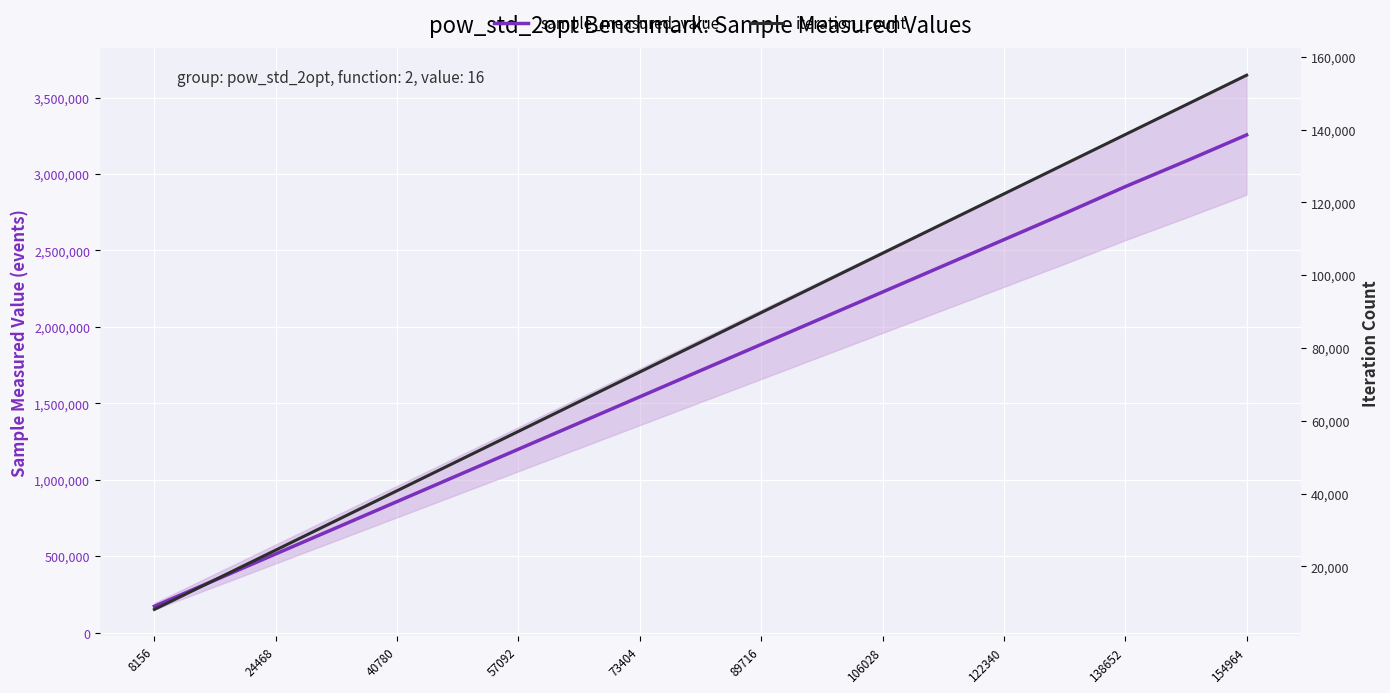

Reading left to right, transcribe all the data shown in this chart.

sample_measured_value: 172321	343597	514873	686149	857425	1028701	1199977	1371253	1542529	1713805	1885081	2056357	2227633	2398909	2570185	2741461	2916965	3084013	3255289
iteration_count: 8156	16312	24468	32624	40780	48936	57092	65248	73404	81560	89716	97872	106028	114184	122340	130496	138652	146808	154964